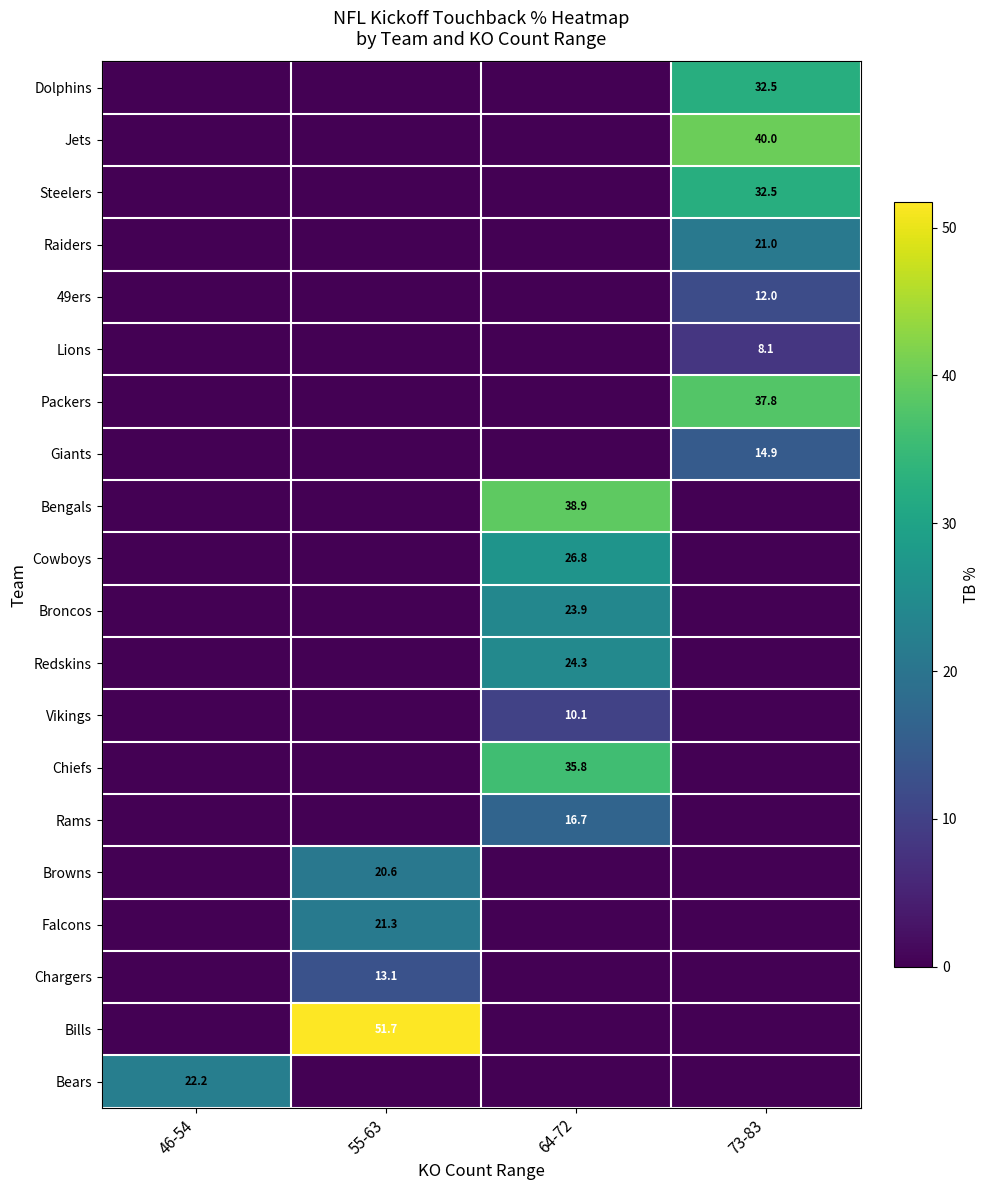

True or false: Vikings has a value of 3.3 at 73-83.

False